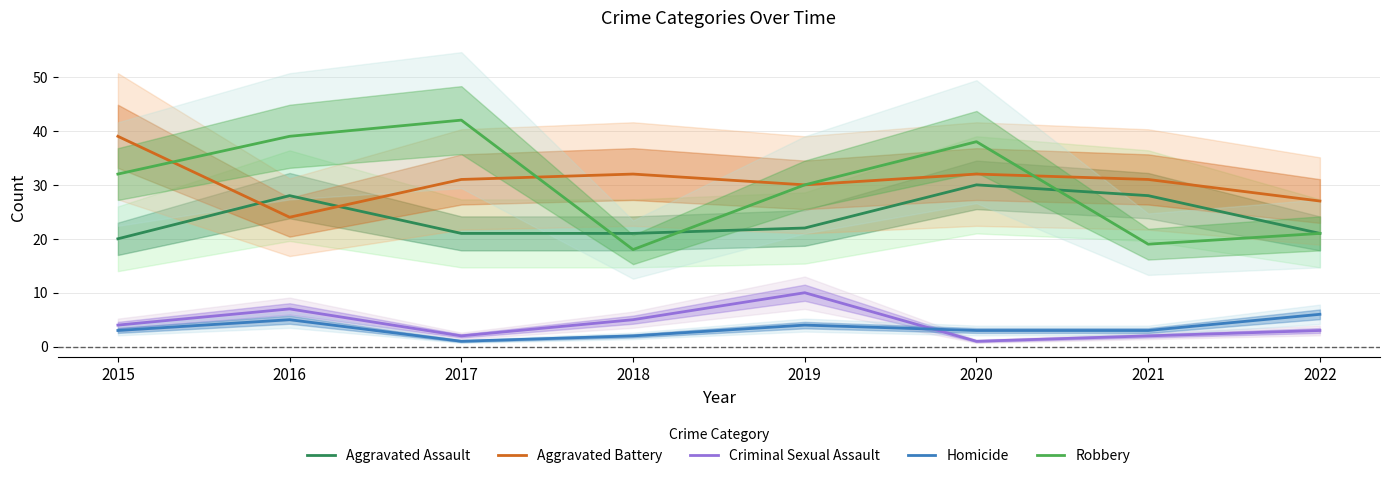

How many values in the Aggravated Battery series are below 31?

3